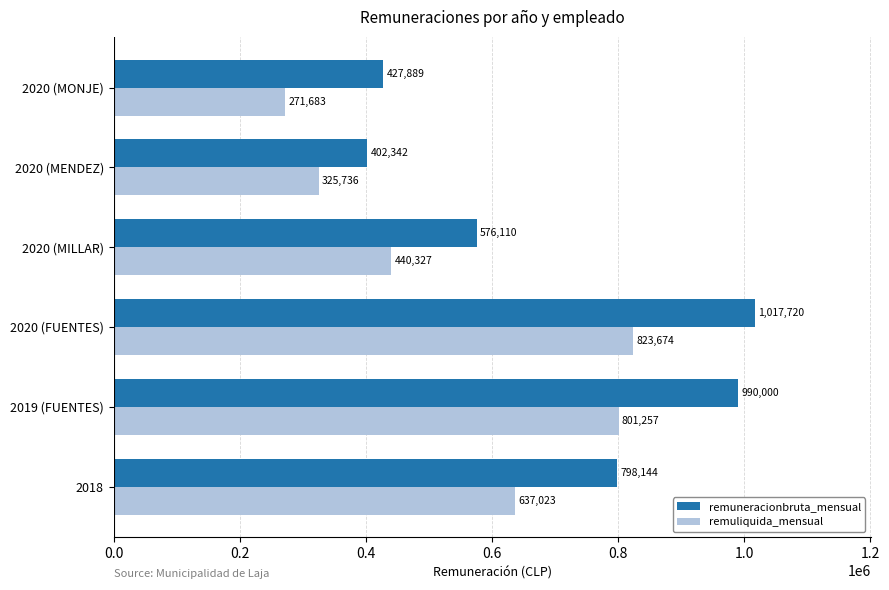

What is the average value of the remuneracionbruta_mensual series?

702034